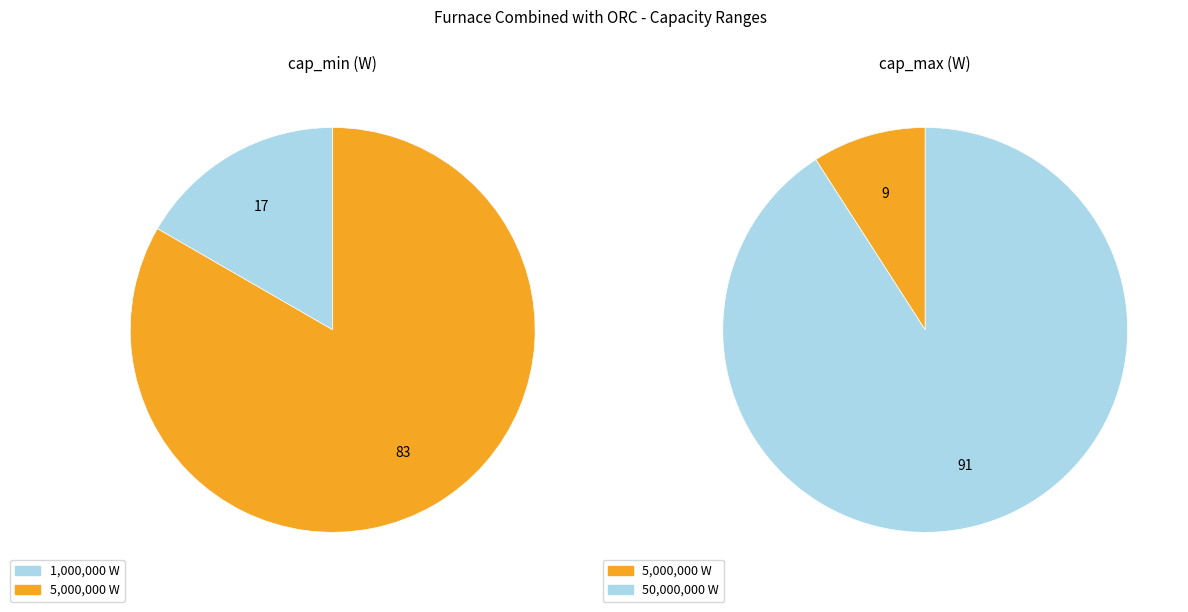

To the nearest percent, what is the difference between the largest and smallest slice percentages?

67%